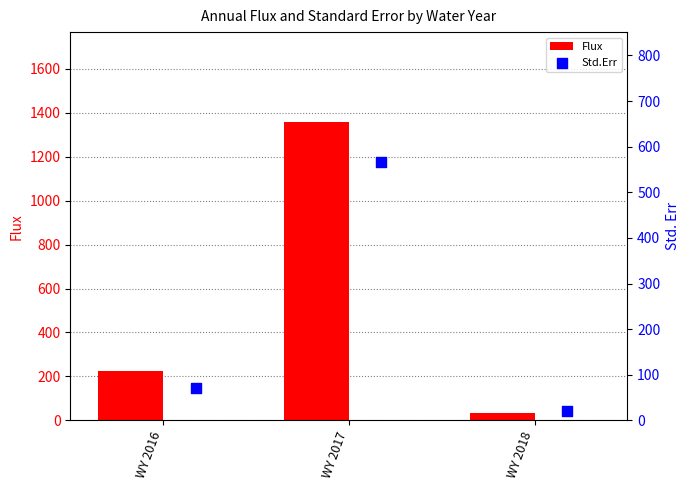

Which series contains the highest Y value?

Flux